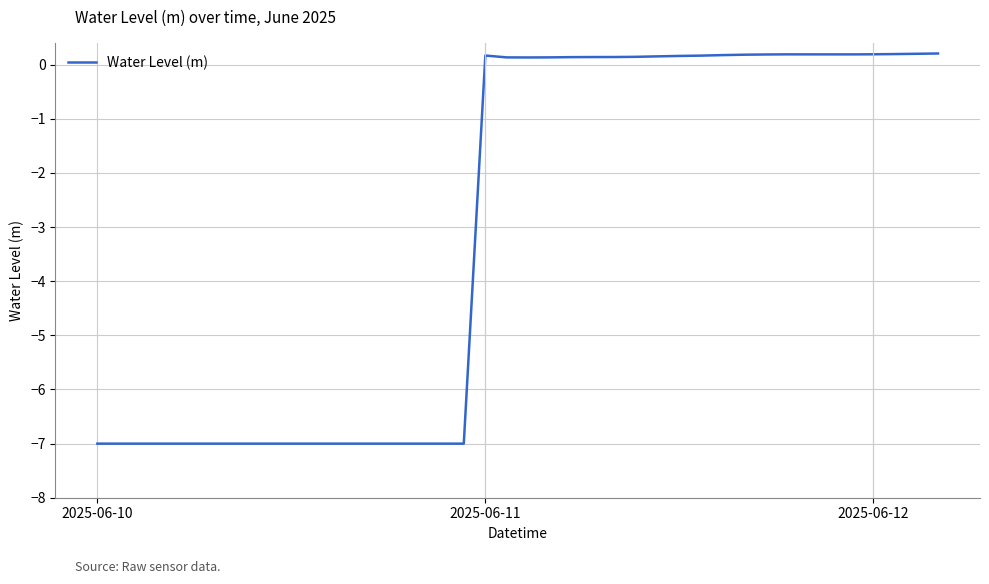

What is the difference between the maximum and minimum values?

7.2